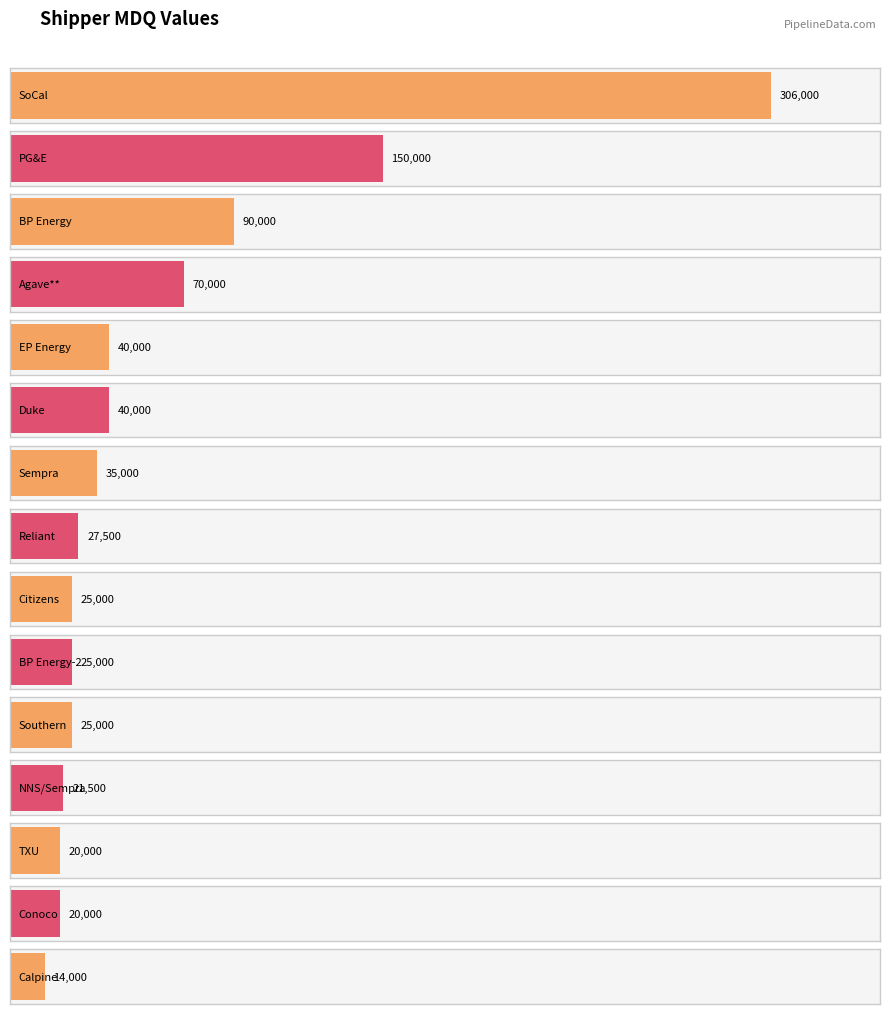

Reading right to left, list all the values displayed in this chart.

14000	20000	20000	21500	25000	25000	25000	27500	35000	40000	40000	70000	90000	150000	306000